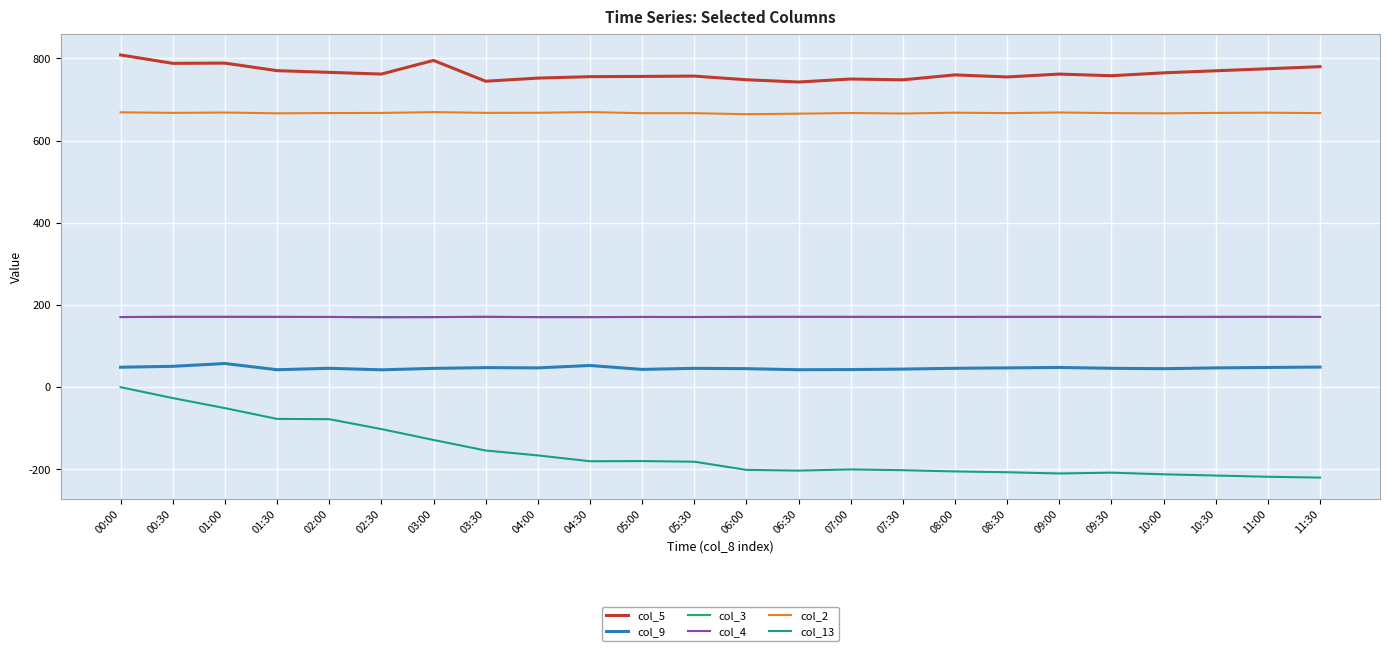

What is the approximate value of col_2 at 10:30?

667.5